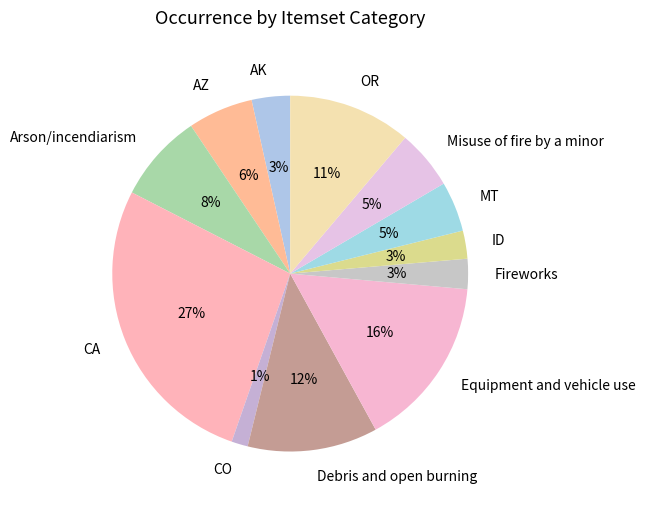

Is it true that CA is 13% of the pie?

False